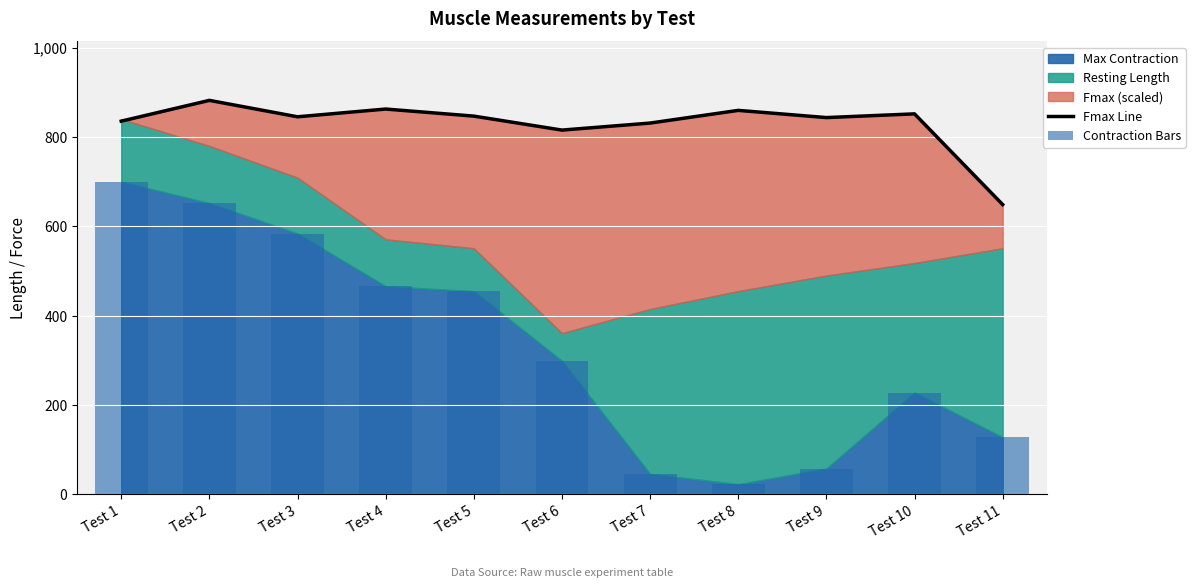

The value of Contraction Bars at Test 6 is 102.9. True or false?

False